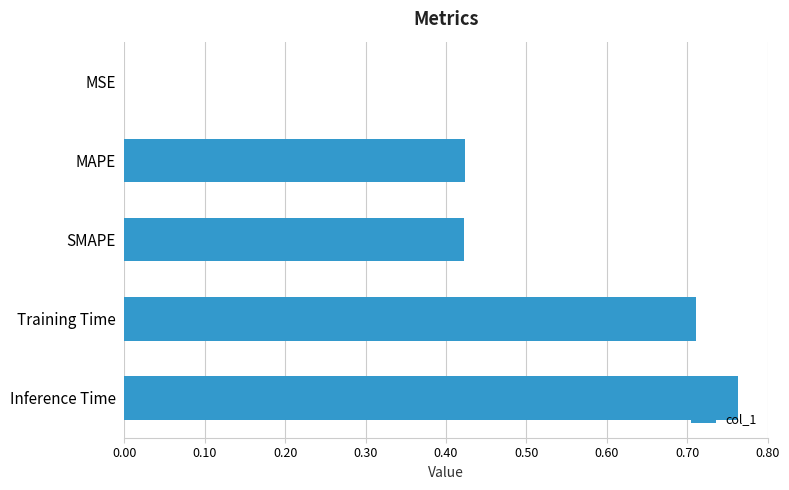

What is the sum of all values?

2.3